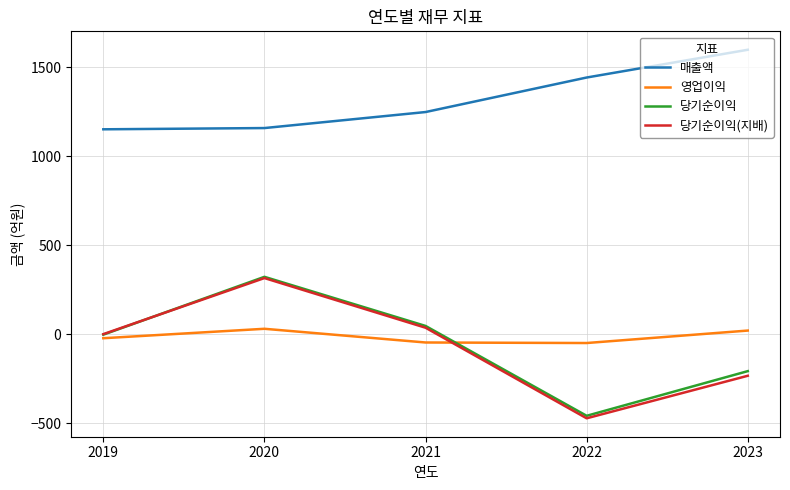

What is the sum of the 당기순이익 values at 2023 and 2022?

-665